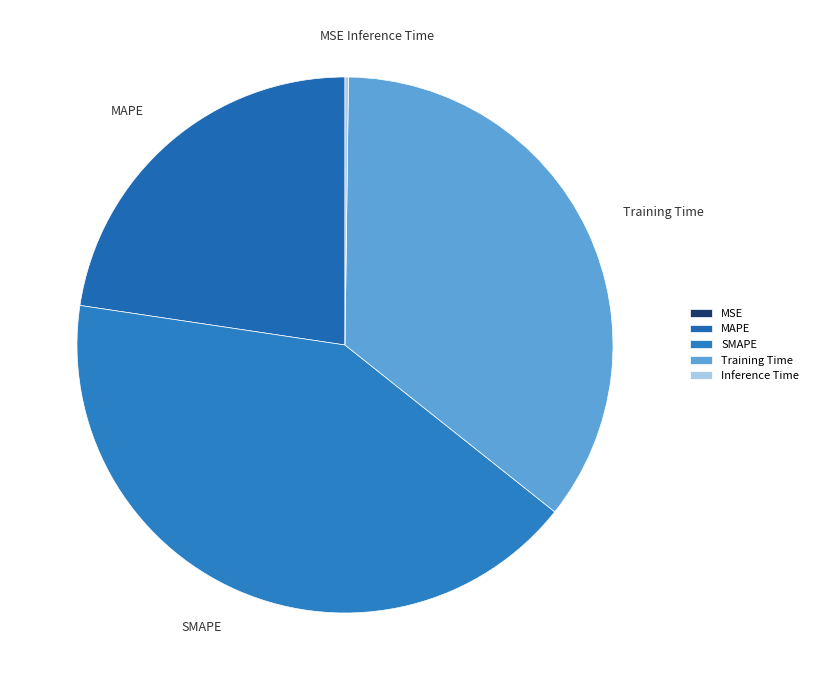

True or false: MAPE accounts for 23% of the total.

True